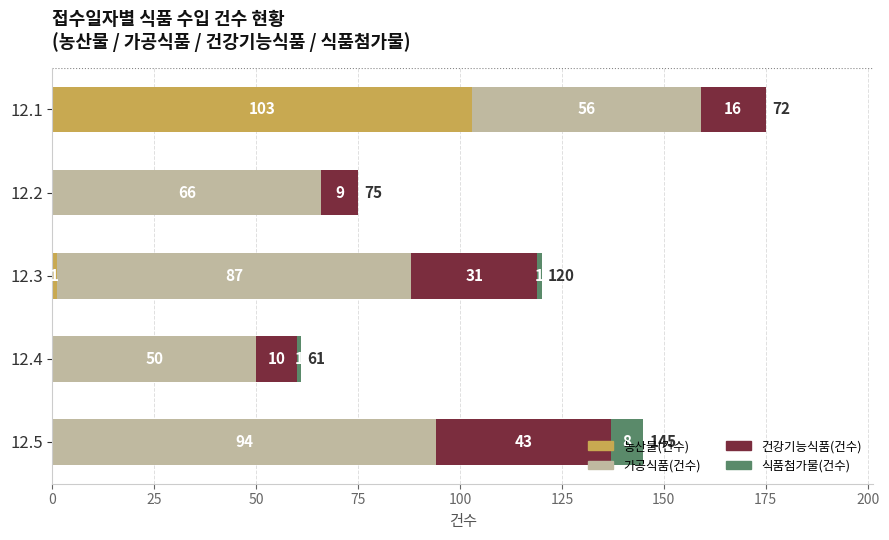

At which category is the sum across all series the highest?

12.1